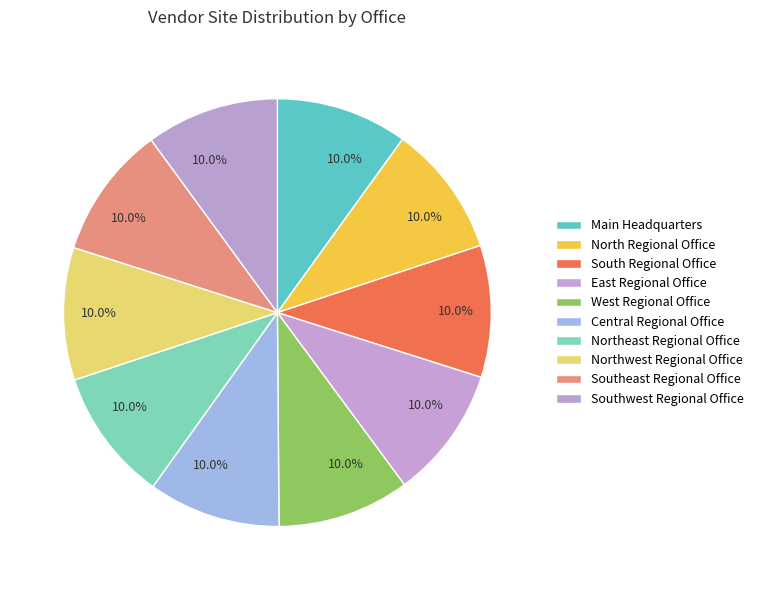

To the nearest percent, what percentage of the pie is North Regional Office?

10%